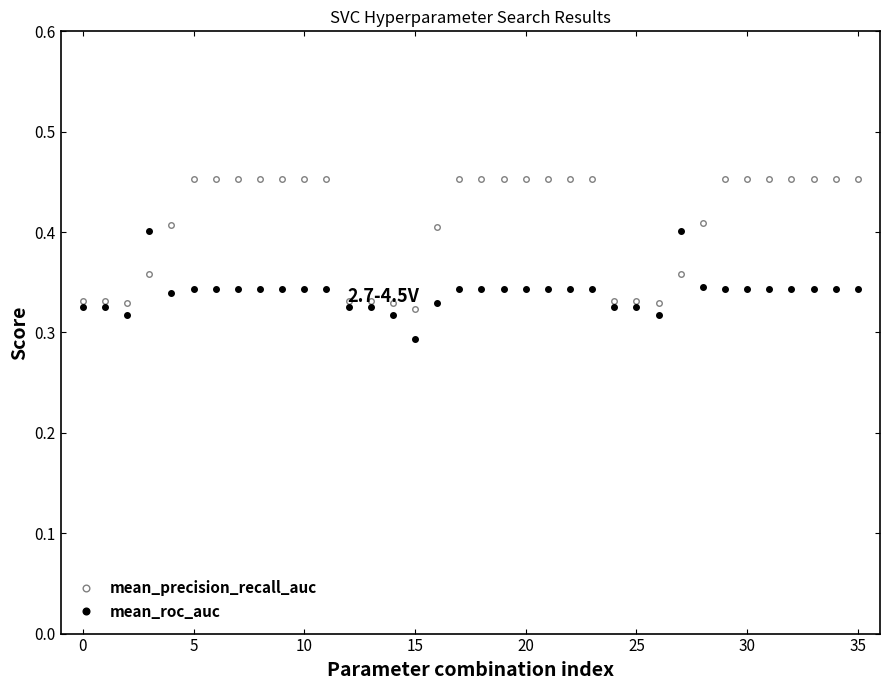

How many mean_precision_recall_auc values are between 0 and 1?

36